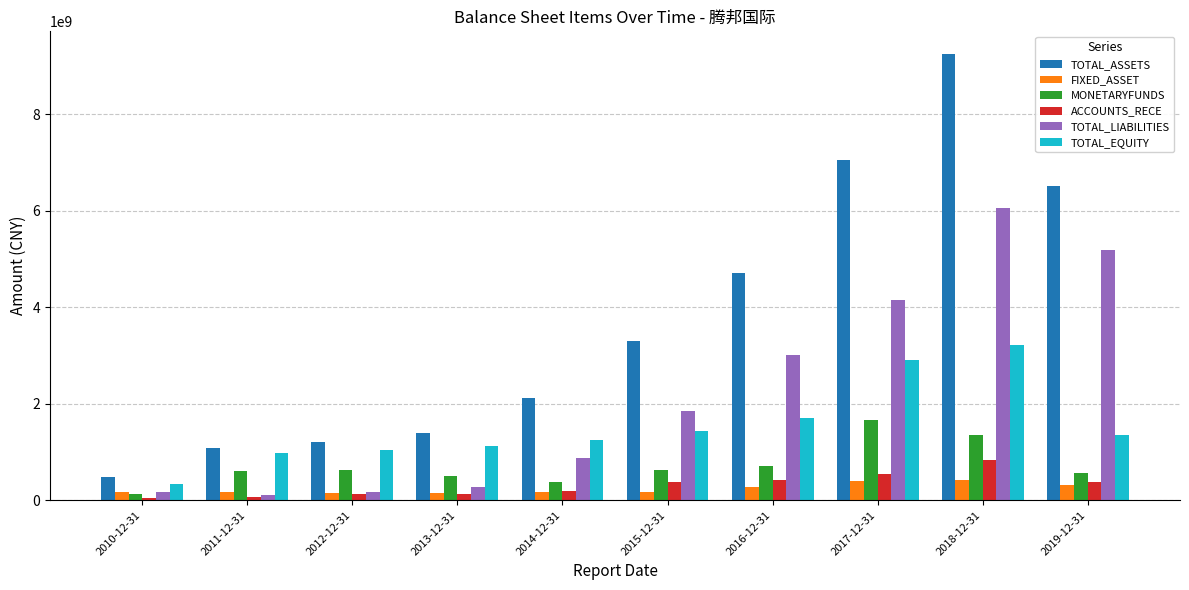

Between 2012-12-31 and 2019-12-31, which series saw the biggest shift?

TOTAL_ASSETS